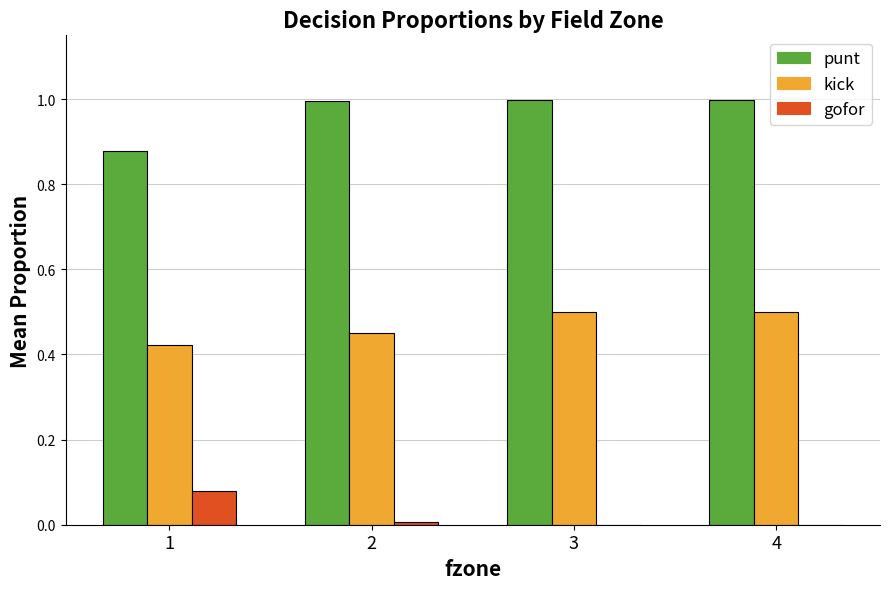

What is the greatest value displayed?

1.0